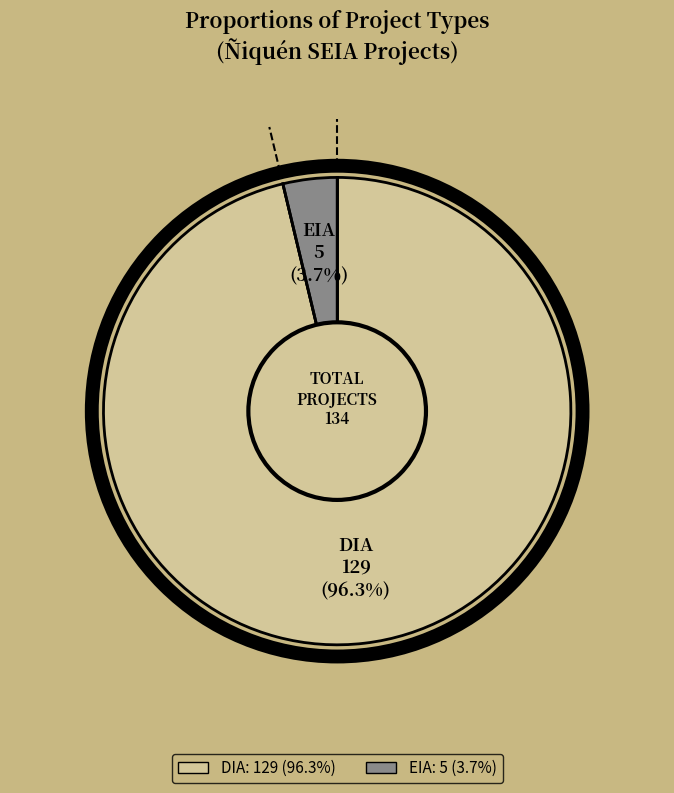

To the nearest percent, what is the combined percentage of EIA and DIA?

100%